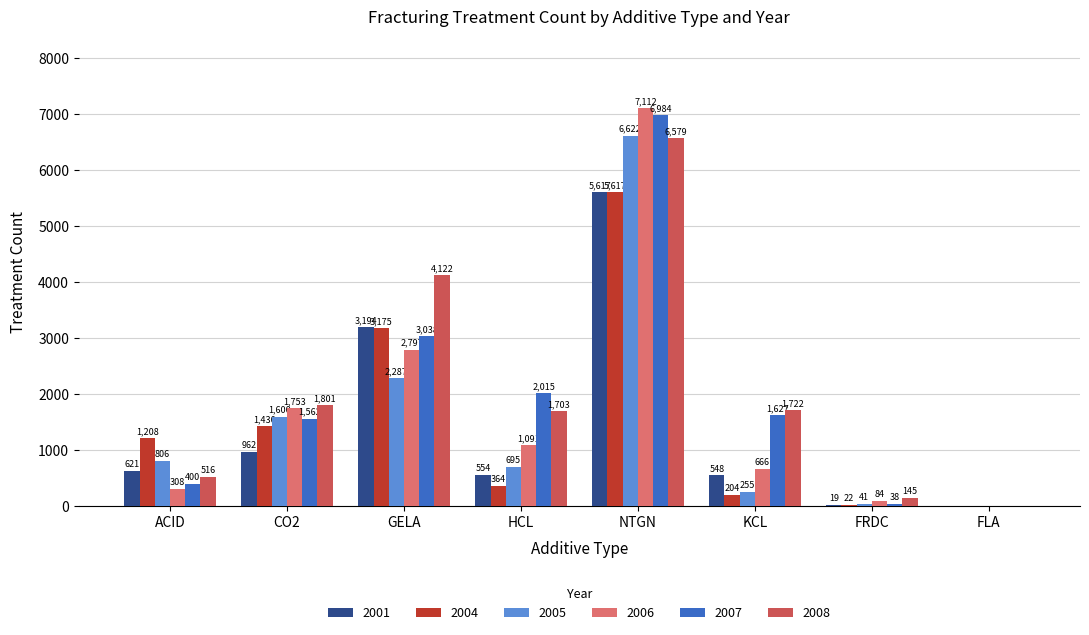

Is the value of 2006 at HCL greater than the value of 2007 at KCL?

No